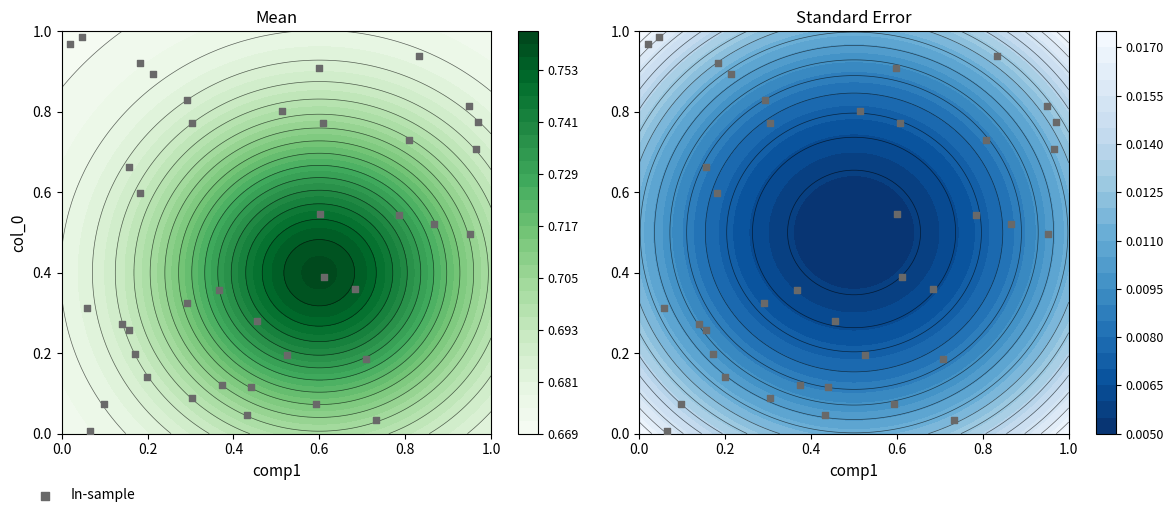

Is it true that the value at 1.0 is 0.2?

False